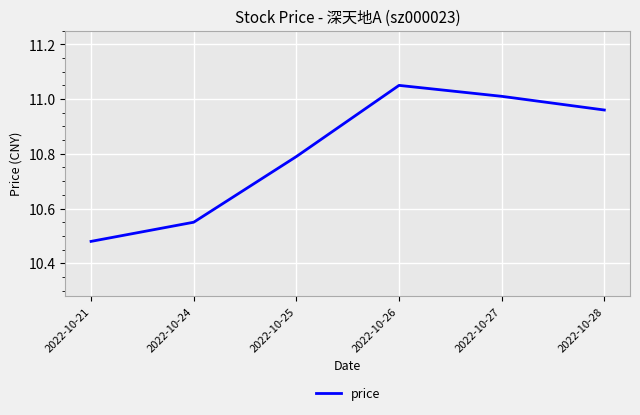

At which category does the chart reach its minimum across all series?

2022-10-21